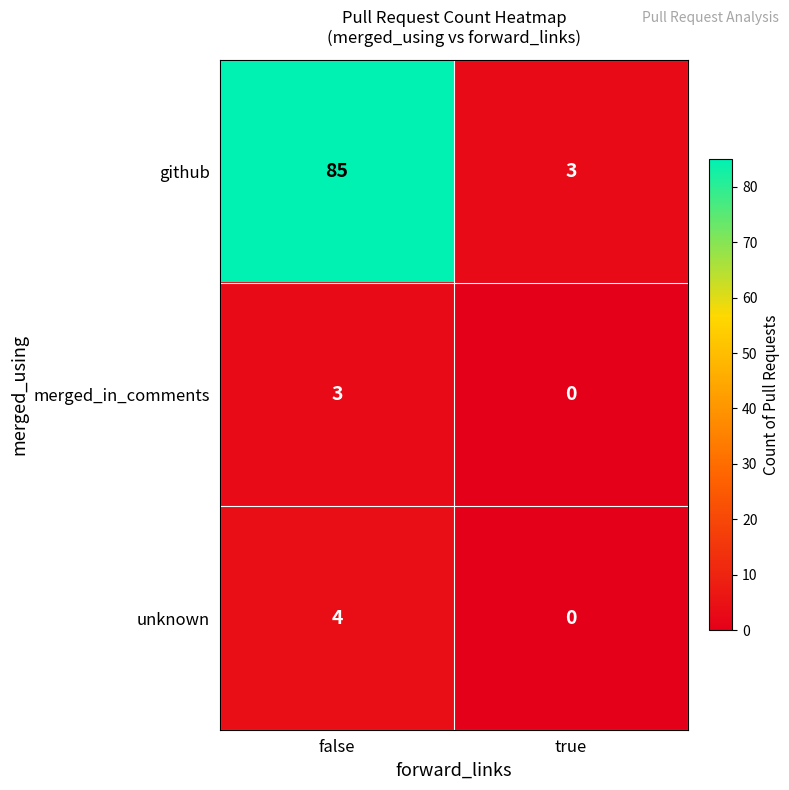

True or false: unknown has a value of 0 at true.

True